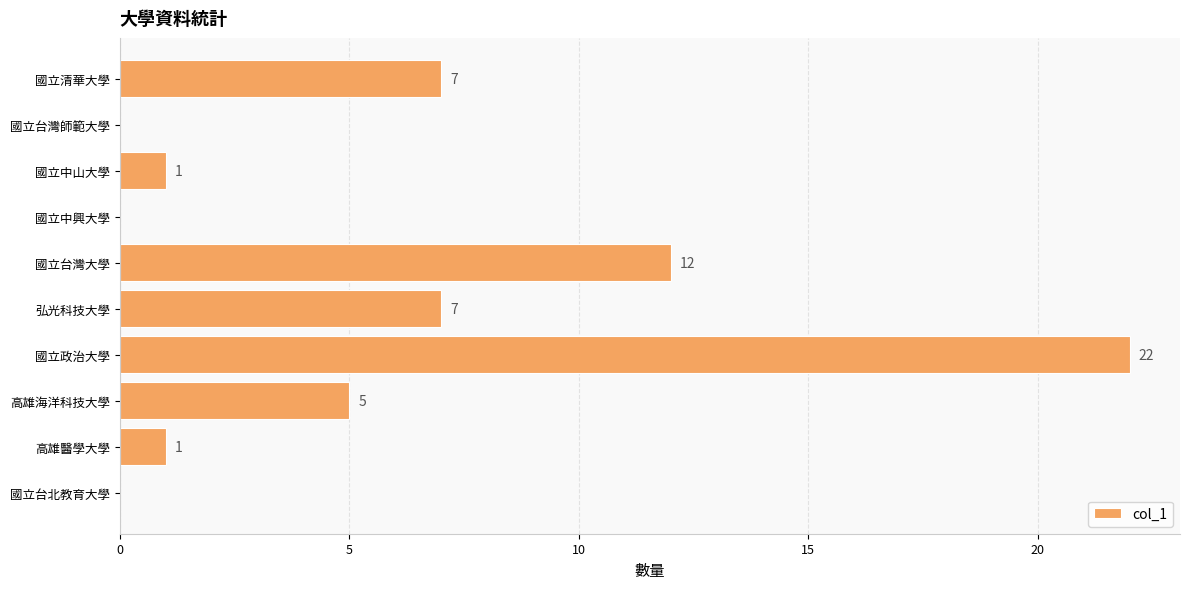

Is it true that the value at 國立政治大學 is 22?

True